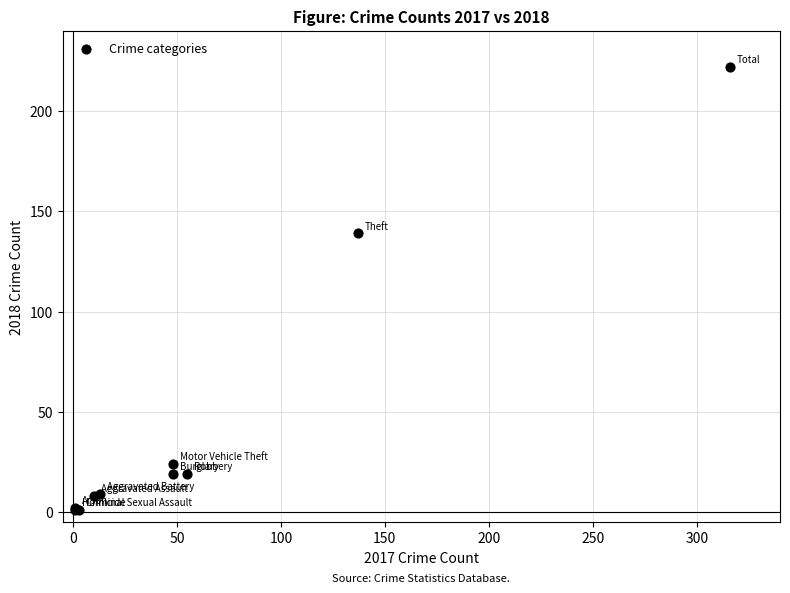

What Y value in the scatter plot is closest to 111?

139